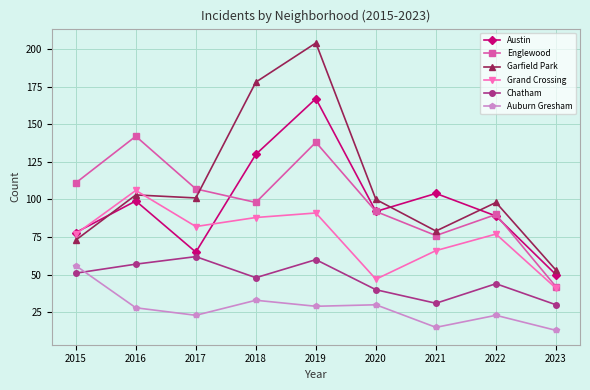

In Englewood, how many points are higher than both neighbors (excluding endpoints)?

3